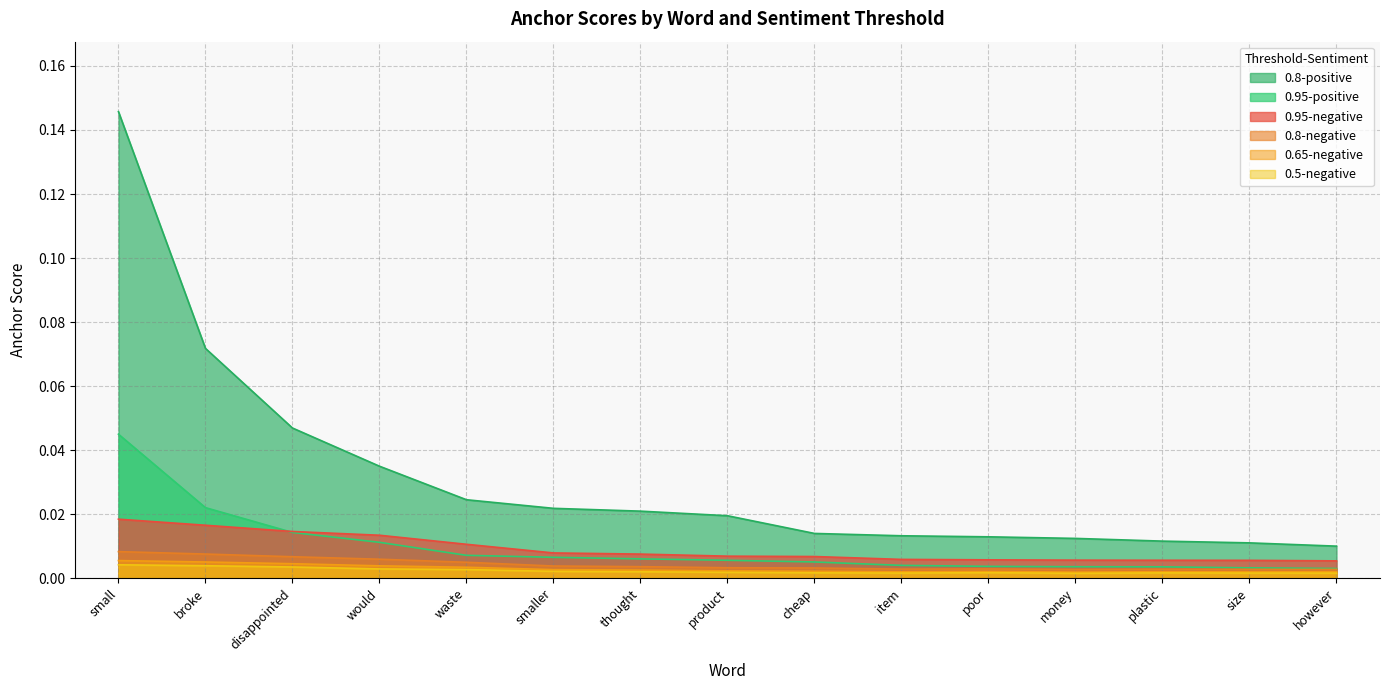

Reading left to right, extract all data points from this chart.

0.95-negative: small=0.0	broke=0.0	disappointed=0.0	would=0.0	waste=0.0	smaller=0.0	thought=0.0	product=0.0	cheap=0.0	item=0.0	poor=0.0	money=0.0	plastic=0.0	size=0.0	however=0.0
0.8-negative: small=0.0	broke=0.0	disappointed=0.0	would=0.0	waste=0.0	smaller=0.0	thought=0.0	product=0.0	cheap=0.0	item=0.0	poor=0.0	money=0.0	plastic=0.0	size=0.0	however=0.0
0.65-negative: small=0.0	broke=0.0	disappointed=0.0	would=0.0	waste=0.0	smaller=0.0	thought=0.0	product=0.0	cheap=0.0	item=0.0	poor=0.0	money=0.0	plastic=0.0	size=0.0	however=0.0
0.5-negative: small=0.0	broke=0.0	disappointed=0.0	would=0.0	waste=0.0	smaller=0.0	thought=0.0	product=0.0	cheap=0.0	item=0.0	poor=0.0	money=0.0	plastic=0.0	size=0.0	however=0.0
0.95-positive: small=0.0	broke=0.0	disappointed=0.0	would=0.0	waste=0.0	smaller=0.0	thought=0.0	product=0.0	cheap=0.0	item=0.0	poor=0.0	money=0.0	plastic=0.0	size=0.0	however=0.0
0.8-positive: small=0.1	broke=0.1	disappointed=0.0	would=0.0	waste=0.0	smaller=0.0	thought=0.0	product=0.0	cheap=0.0	item=0.0	poor=0.0	money=0.0	plastic=0.0	size=0.0	however=0.0